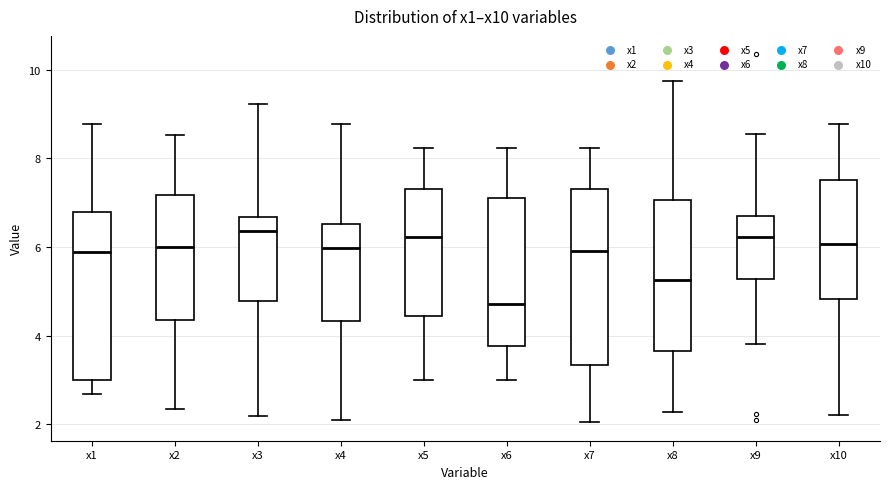

Reading left to right, read every box against the y-axis: the position of its median line, the range the box covers, and the ends of its whiskers. The values are not printed on the chart, so give them approximately, as read against the axis.

x1: median 5.8, box 3.0 to 6.8, whiskers 2.6 to 8.8
x2: median 6.0, box 4.4 to 7.2, whiskers 2.4 to 8.6
x3: median 6.4, box 4.8 to 6.6, whiskers 2.2 to 9.2
x4: median 6.0, box 4.4 to 6.6, whiskers 2.0 to 8.8
x5: median 6.2, box 4.4 to 7.4, whiskers 3.0 to 8.2
x6: median 4.8, box 3.8 to 7.2, whiskers 3.0 to 8.2
x7: median 6.0, box 3.4 to 7.4, whiskers 2.0 to 8.2
x8: median 5.2, box 3.6 to 7.0, whiskers 2.2 to 9.8
x9: median 6.2, box 5.2 to 6.6, whiskers 3.8 to 8.6
x10: median 6.0, box 4.8 to 7.6, whiskers 2.2 to 8.8